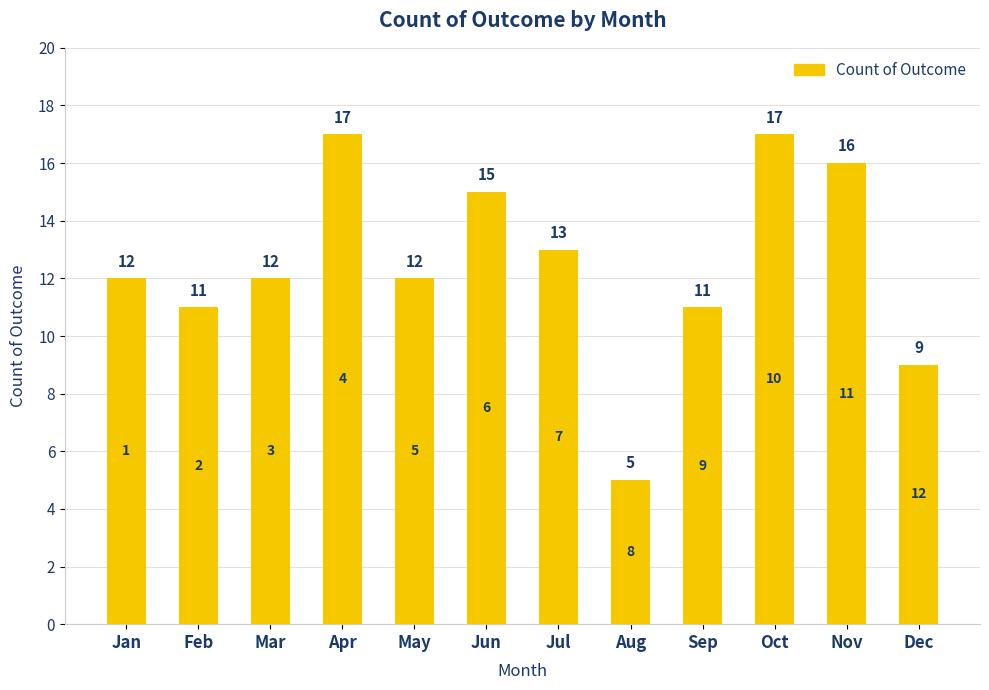

Approximately how many times larger is the value at Oct compared to Apr?

1.0